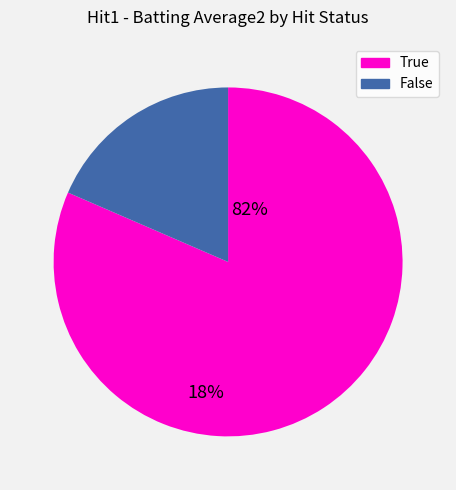

What is the smallest slice in the pie chart?

False